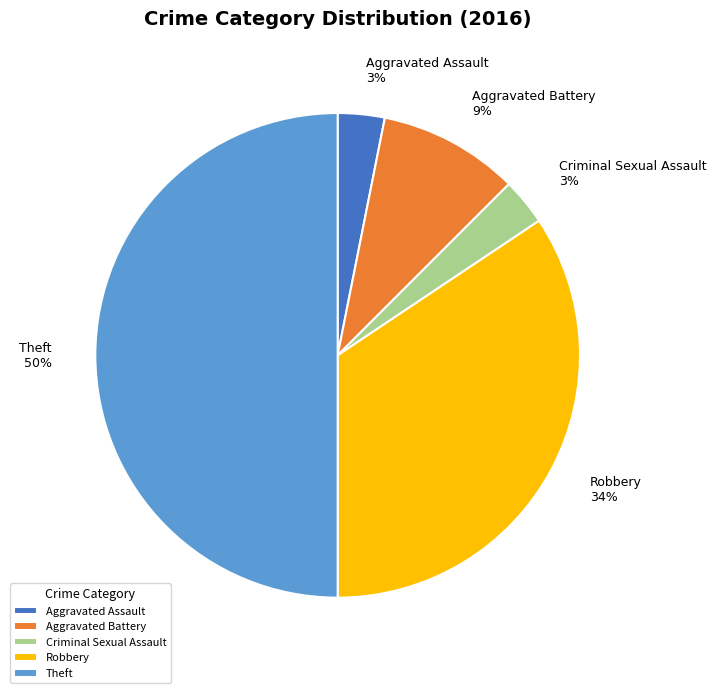

What is the ratio of the value at Aggravated Battery to the value at Robbery?

0.3